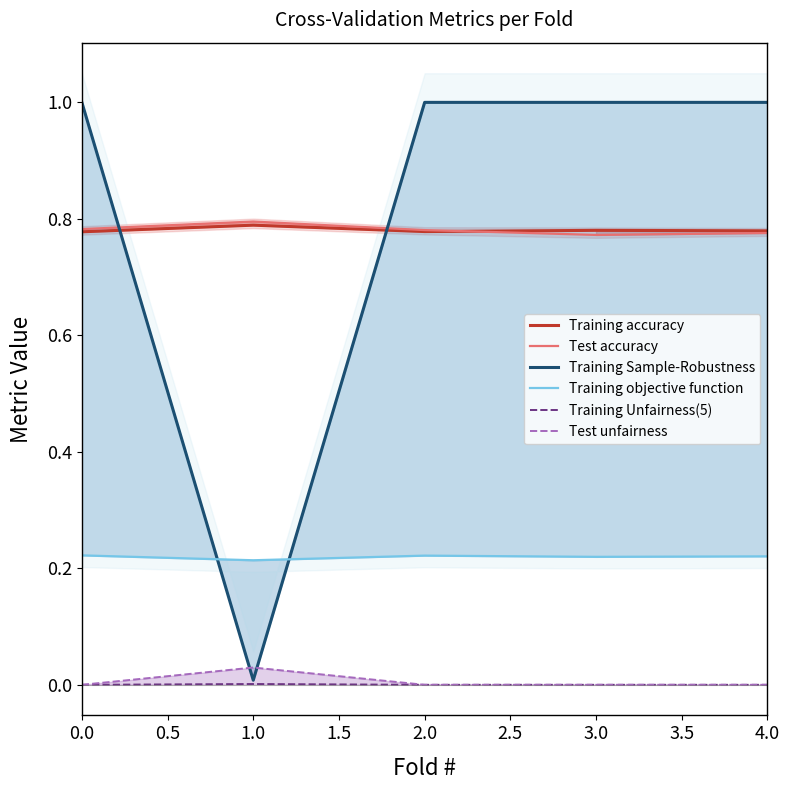

How many categories are shown in the chart?

5